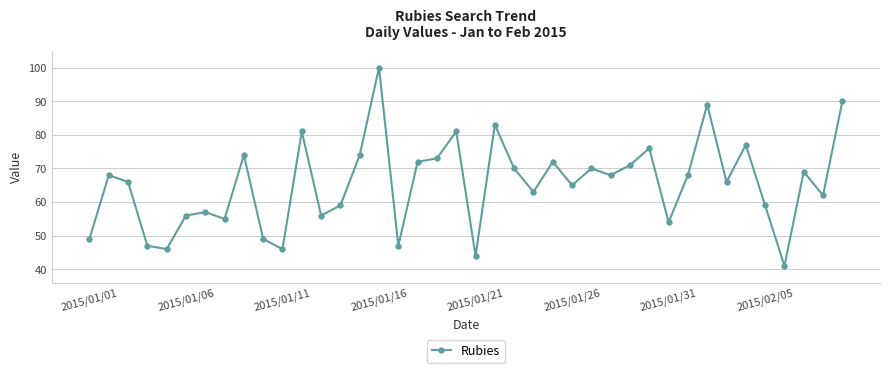

What is the smallest value displayed?

41